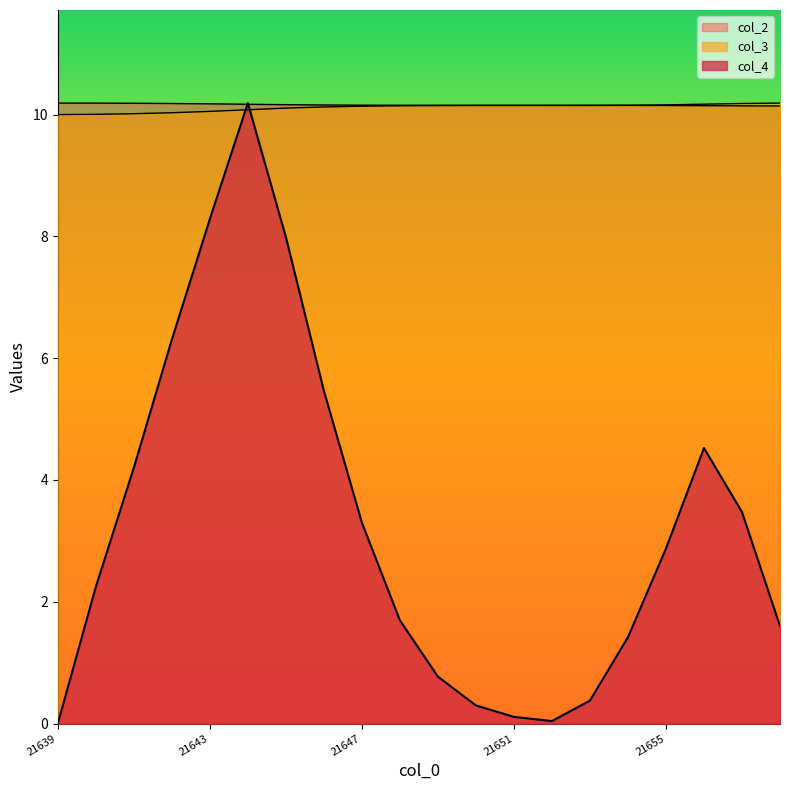

Is it true that col_4 equals 0.8 at 21655?

False